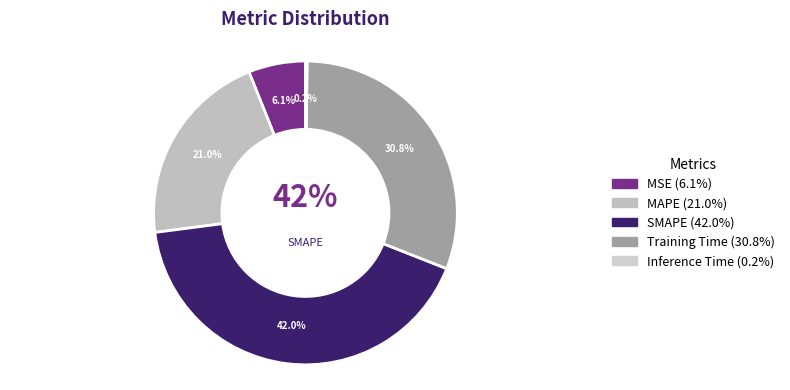

What is the ratio of the value at MSE to the value at SMAPE?

0.1